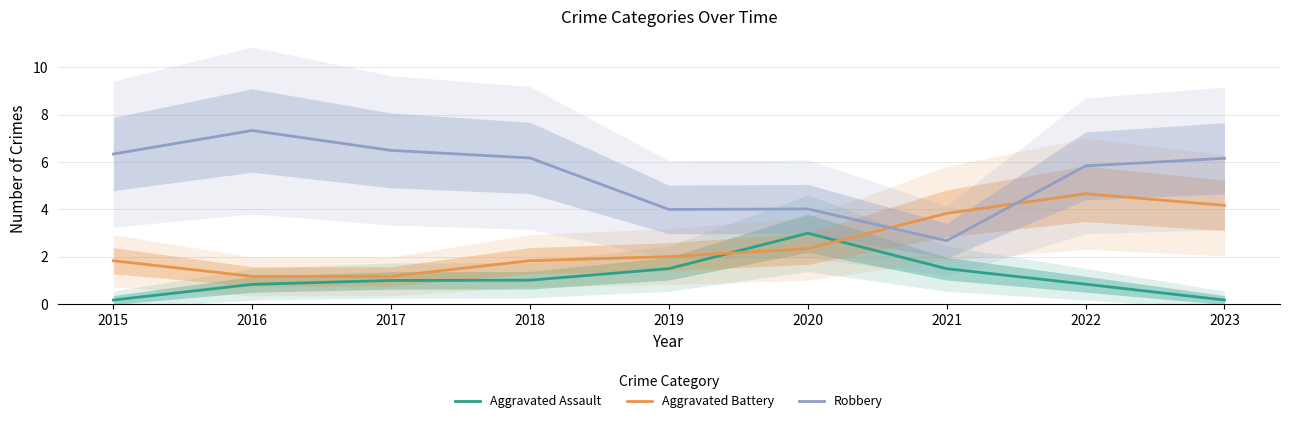

Is it true that Aggravated Battery equals 2.4 at 2023?

False